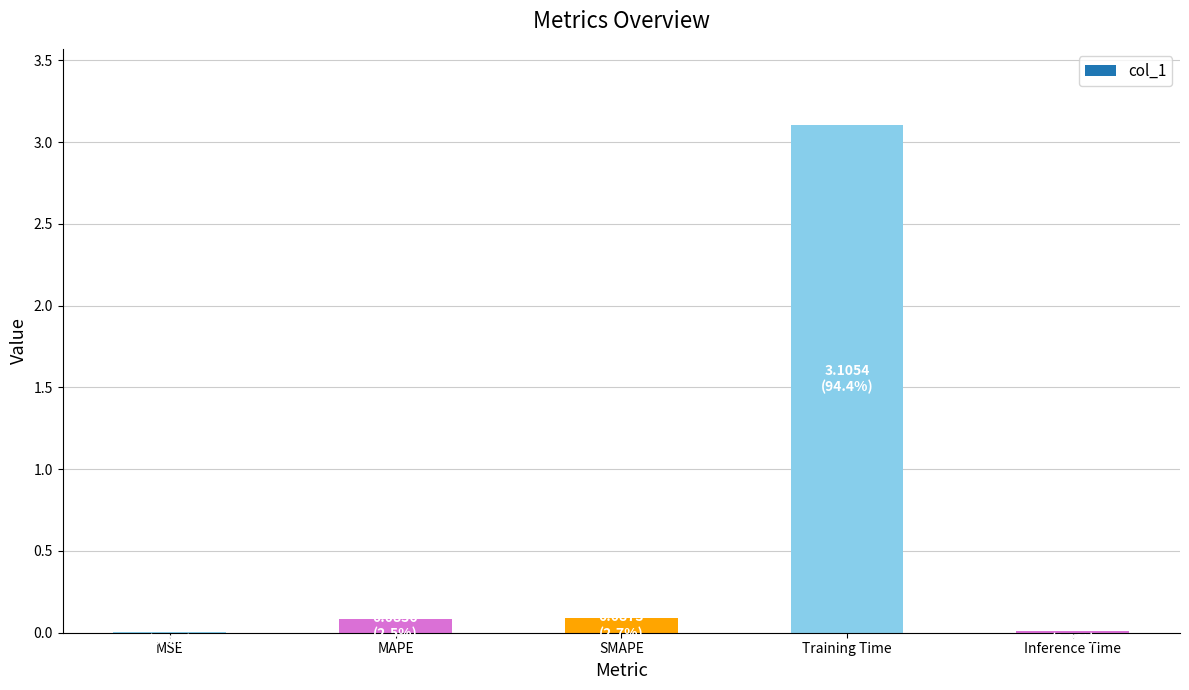

What is the approximate value at Training Time?

3.1